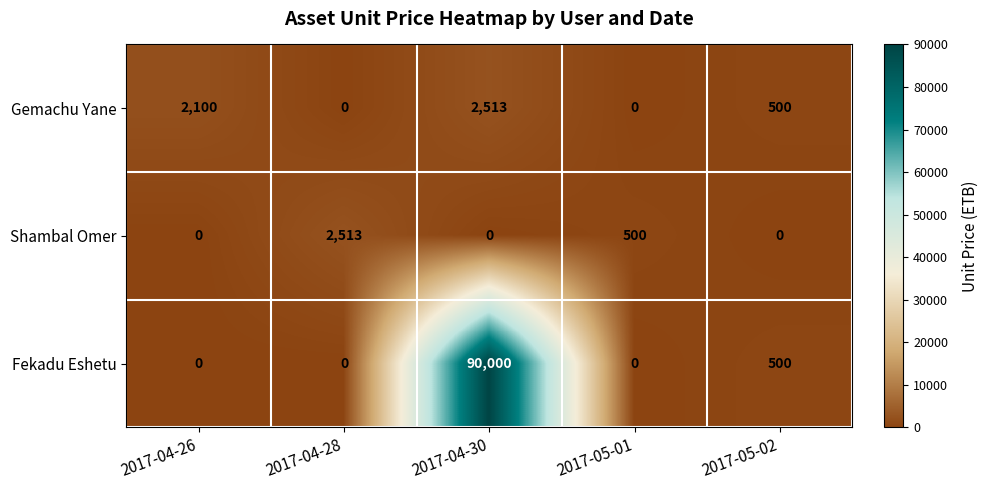

What is the sum of all Fekadu Eshetu values?

90500